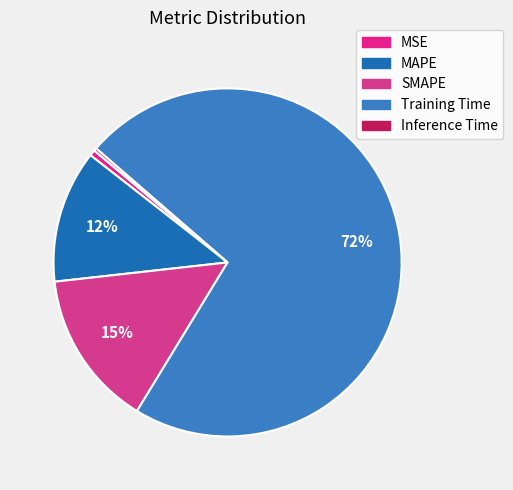

Rank the categories by value from lowest to highest.

Inference Time, MSE, MAPE, SMAPE, Training Time